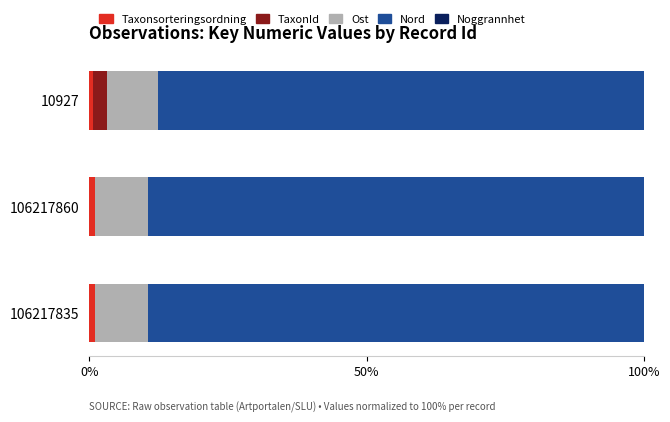

Count the number of categories in the chart.

3